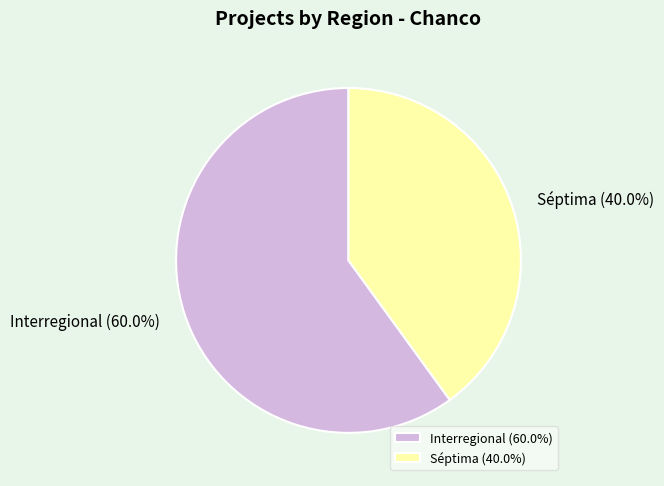

Approximately how many times larger is the value at Interregional compared to Séptima?

1.5